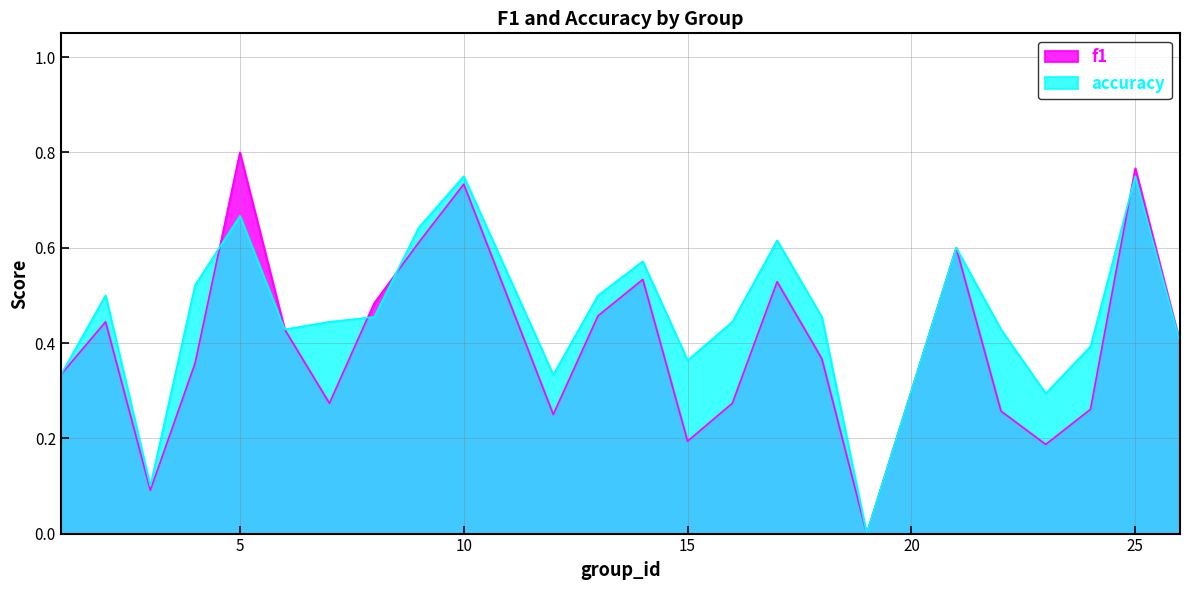

Where is f1 nearest to the value 0?

19